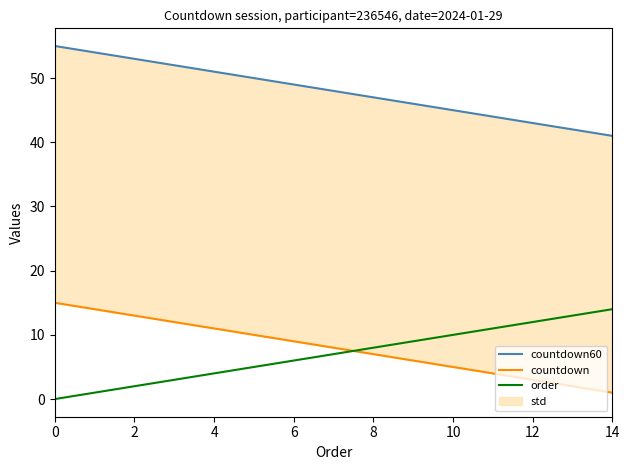

What are all the series names shown in the legend?

countdown60, countdown, order